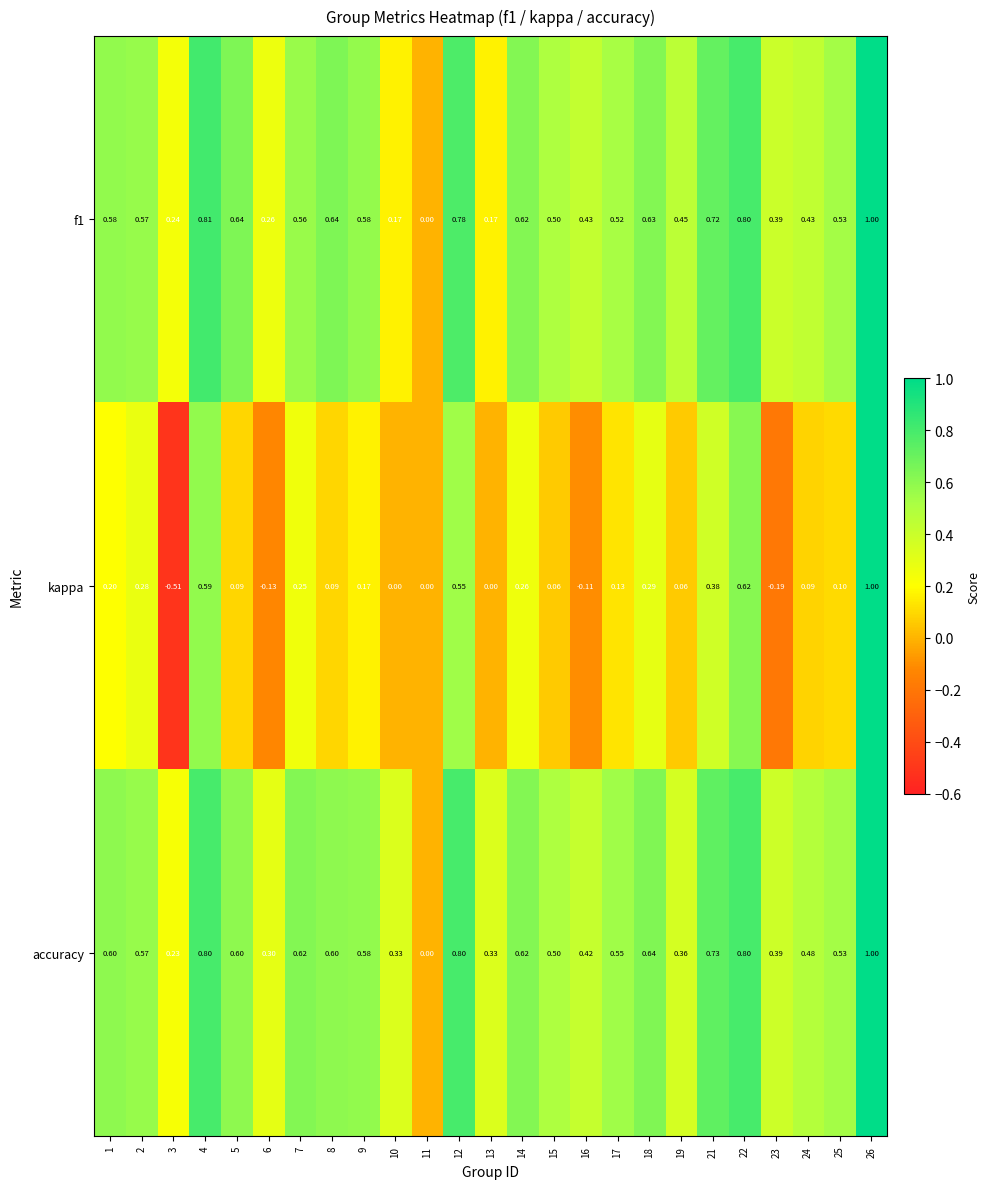

Which series has the widest spread of values?

kappa